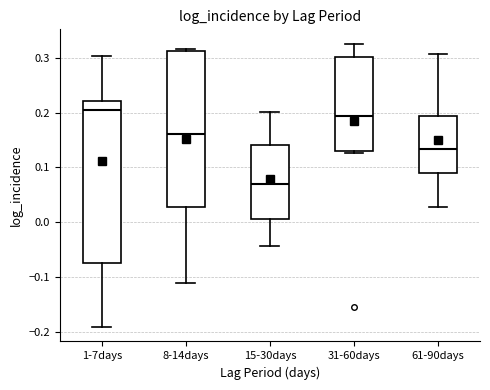

Reading left to right, read every box against the y-axis: the position of its median line, the range the box covers, and the ends of its whiskers. The values are not printed on the chart, so give them approximately, as read against the axis.

1-7days: median 0.20, box -0.07 to 0.22, whiskers -0.19 to 0.30
8-14days: median 0.16, box 0.03 to 0.31, whiskers -0.11 to 0.32
15-30days: median 0.07, box 0.01 to 0.14, whiskers -0.04 to 0.20
31-60days: median 0.19, box 0.13 to 0.30, whiskers 0.13 to 0.33
61-90days: median 0.13, box 0.09 to 0.19, whiskers 0.03 to 0.31